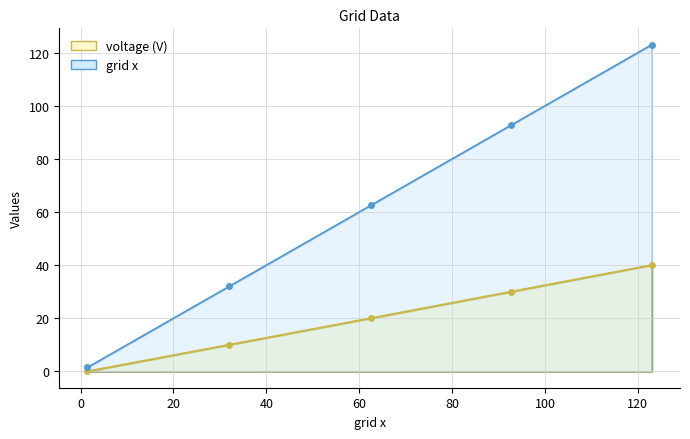

How many data points in grid x are less than 62?

2